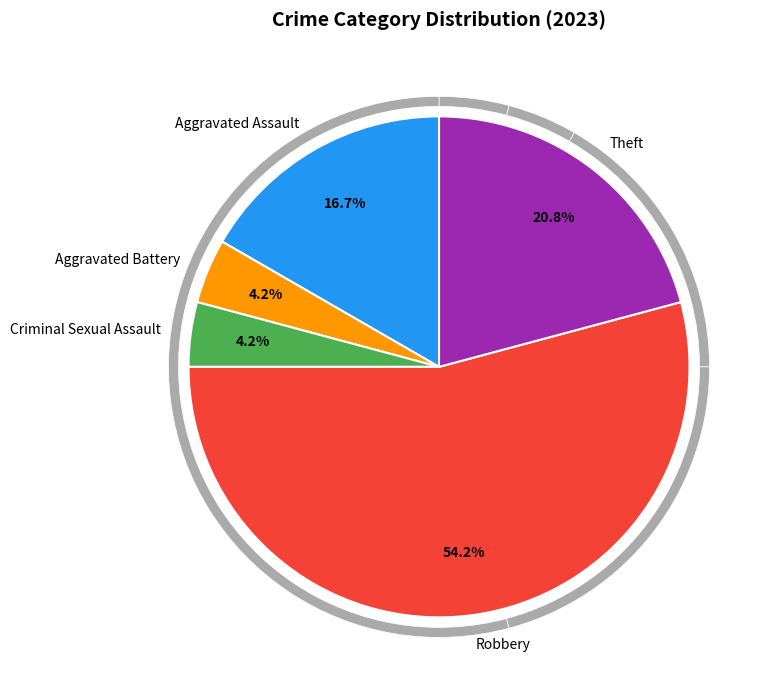

Which category has the biggest portion of the pie?

Robbery